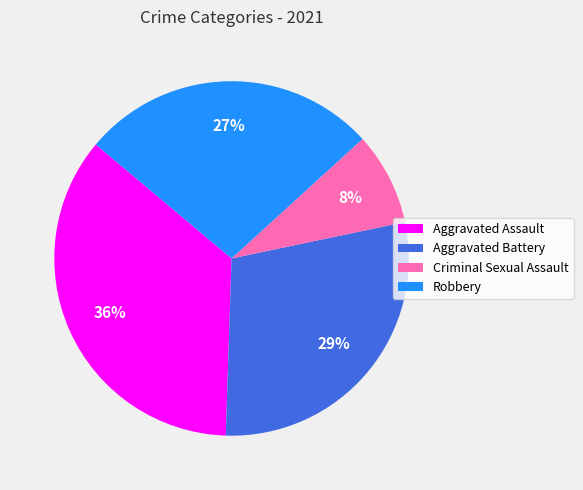

Is there any slice that represents more than half of the pie?

No